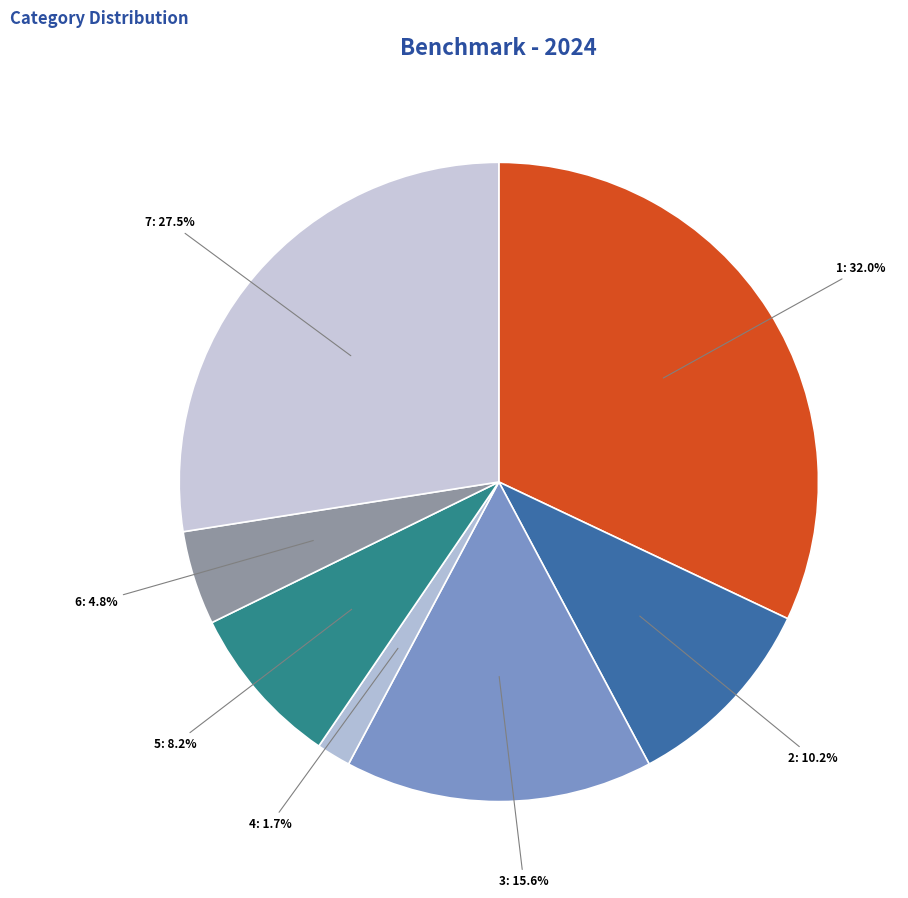

How many segments does this pie chart have?

7